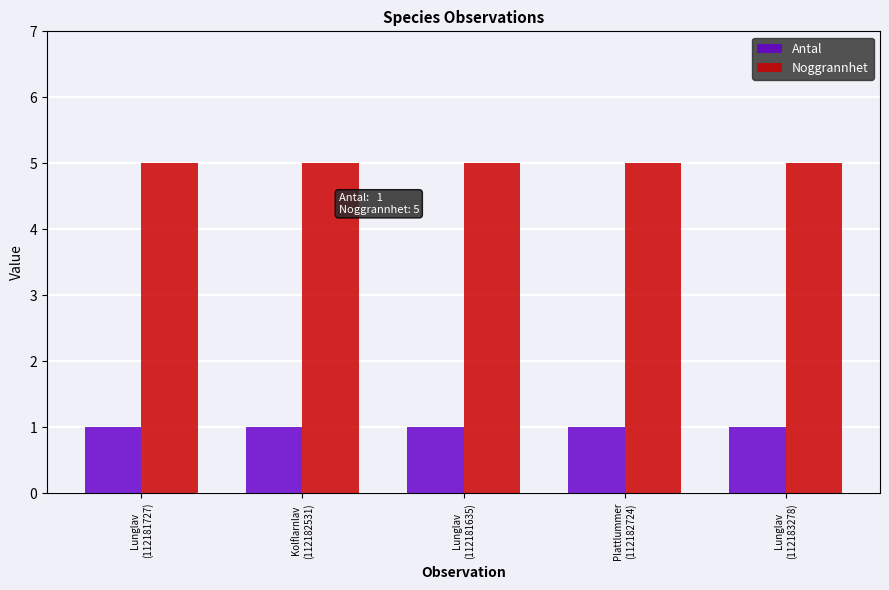

Which series has the largest total across all categories?

Noggrannhet